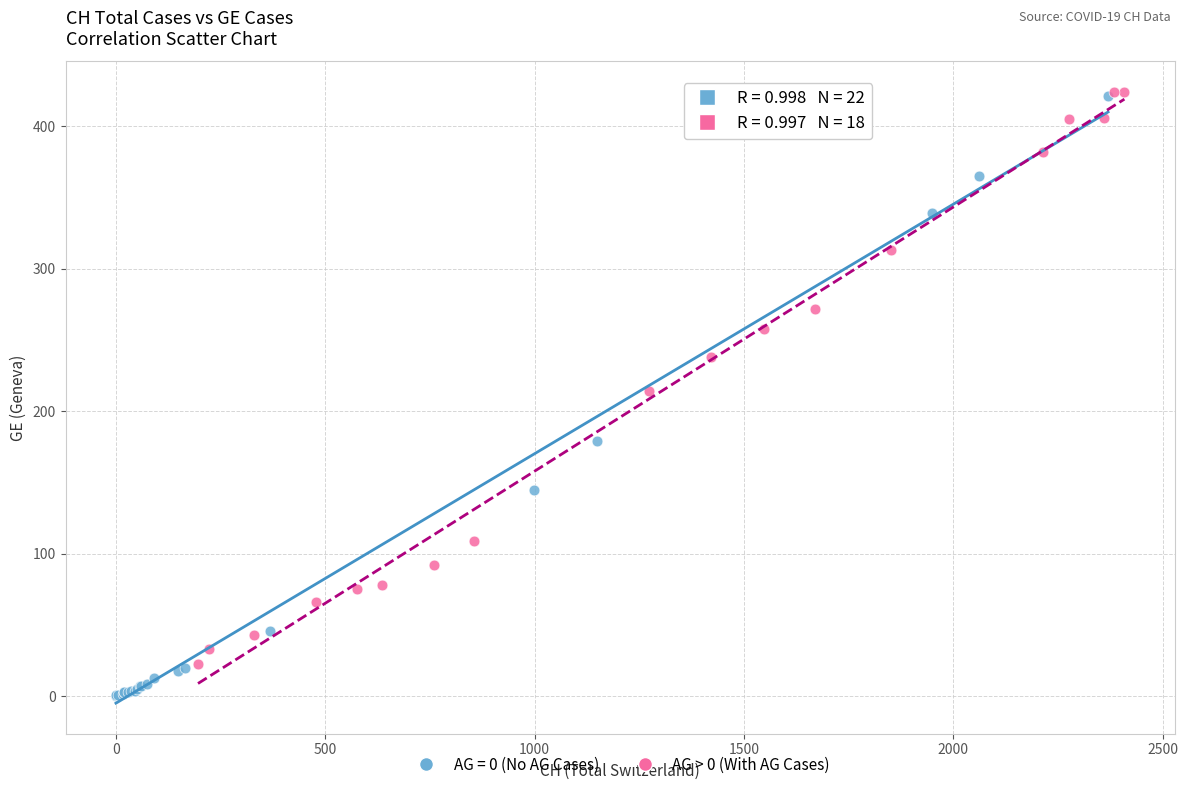

Which series reaches the minimum Y coordinate?

AG = 0 (No AG Cases)